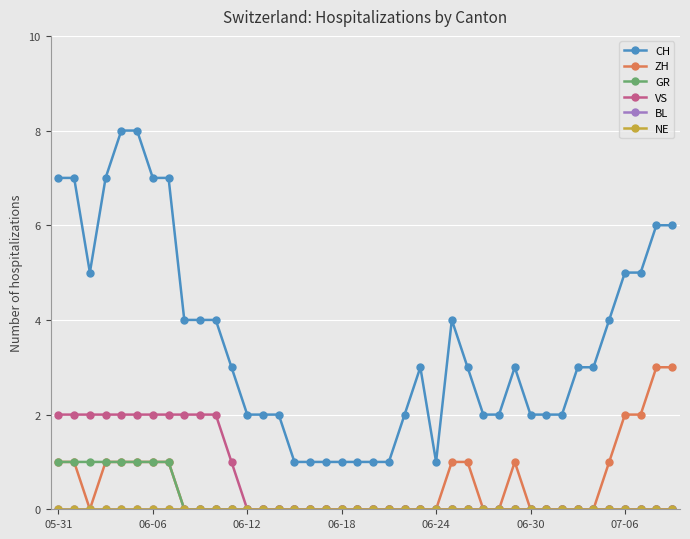

How many CH values are between 2 and 5?

23